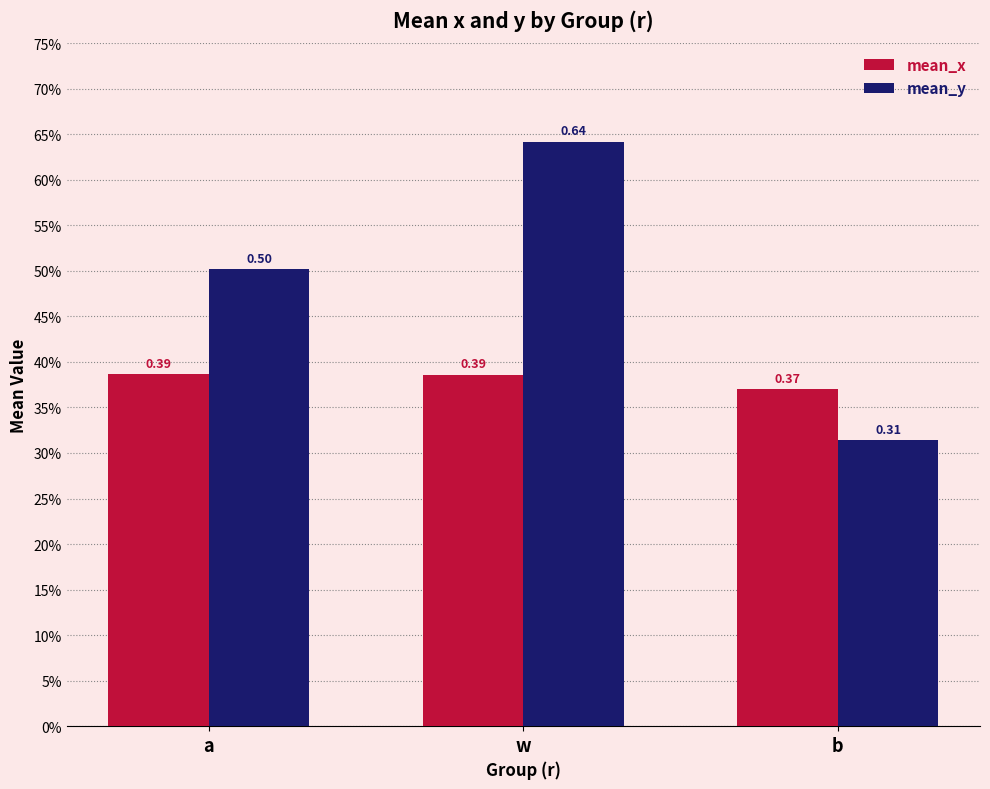

Which has a higher value, w or b?

w